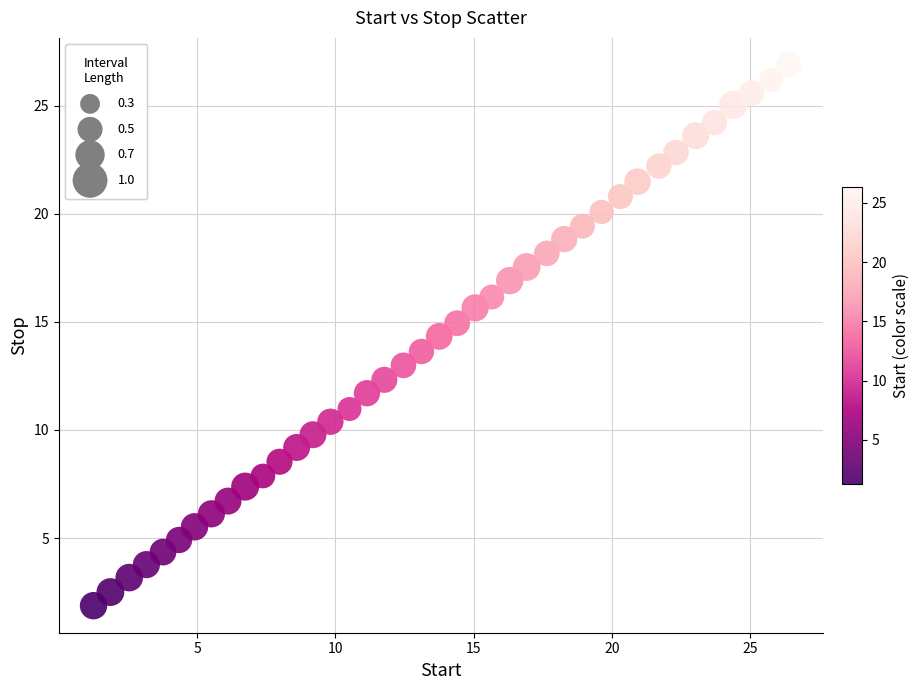

What is the range of X values (max minus min)?

25.1